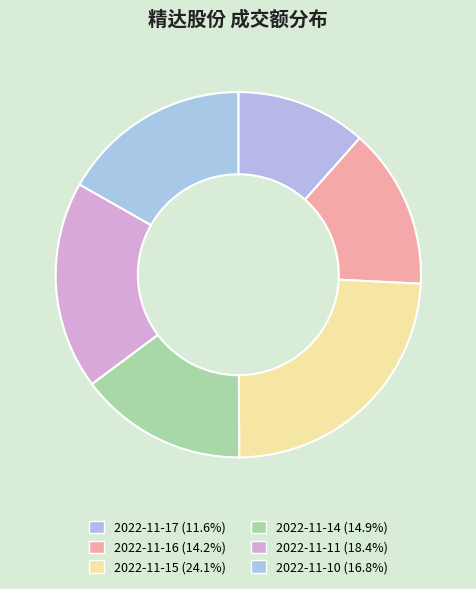

Combined, what portion of the pie is 2022-11-14 and 2022-11-17?

26.4%